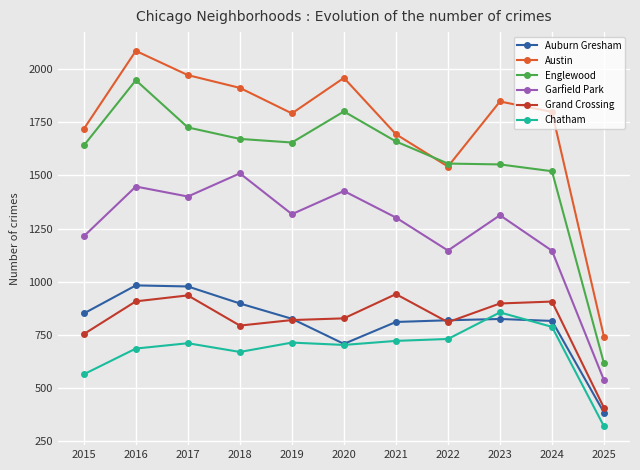

How many lines are shown in the chart?

6